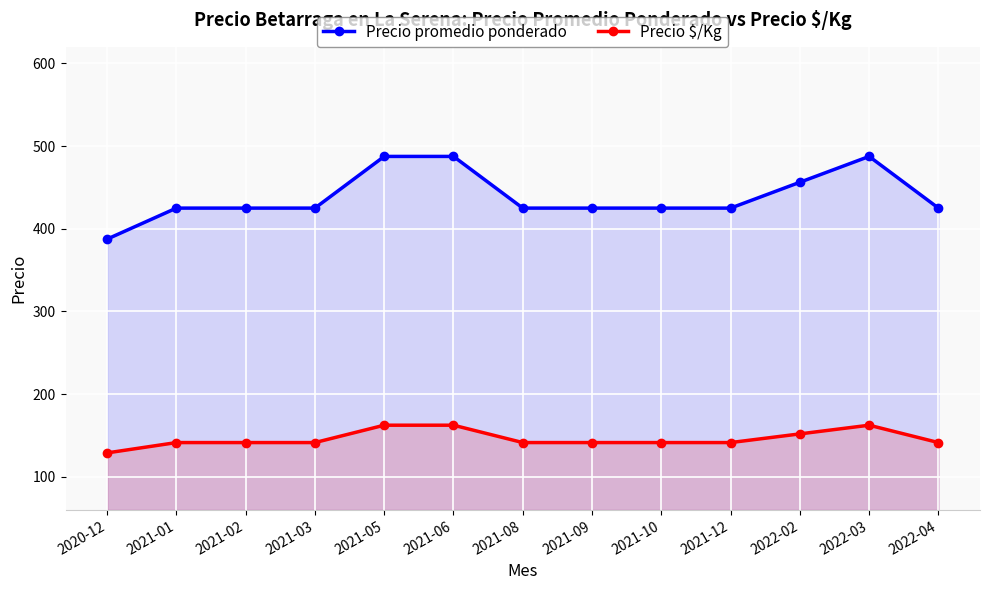

What is the total value across all series at 2021-01?

566.5